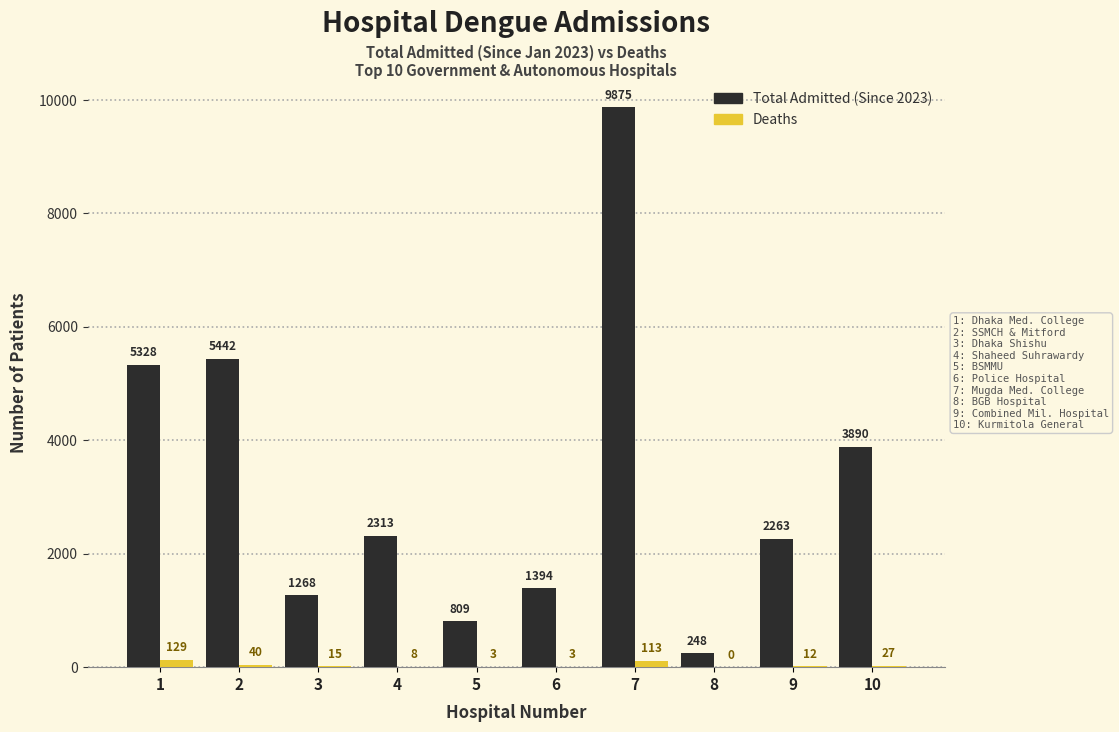

Where does the Total Admitted (Since 2023) series first go above 2313?

1